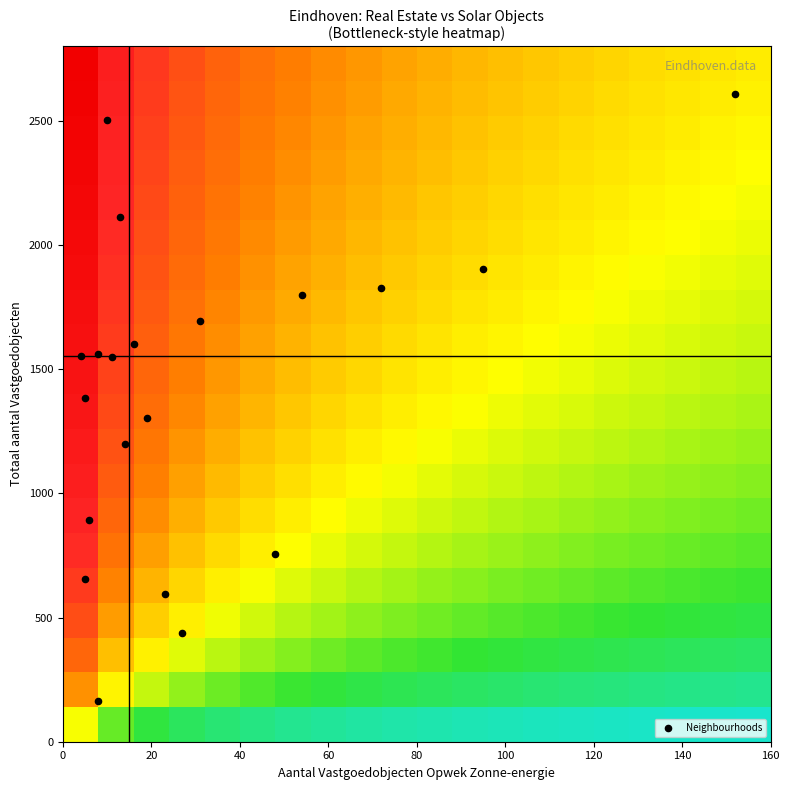

What is the smallest value displayed?

0.4